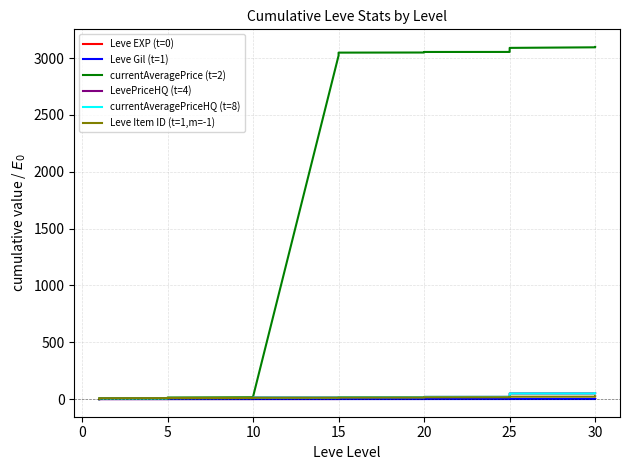

Rank the series at 20 from lowest to highest value.

Leve Gil (t=1), Leve EXP (t=0), LevePriceHQ (t=4), currentAveragePriceHQ (t=8), Leve Item ID (t=1,m=-1), currentAveragePrice (t=2)